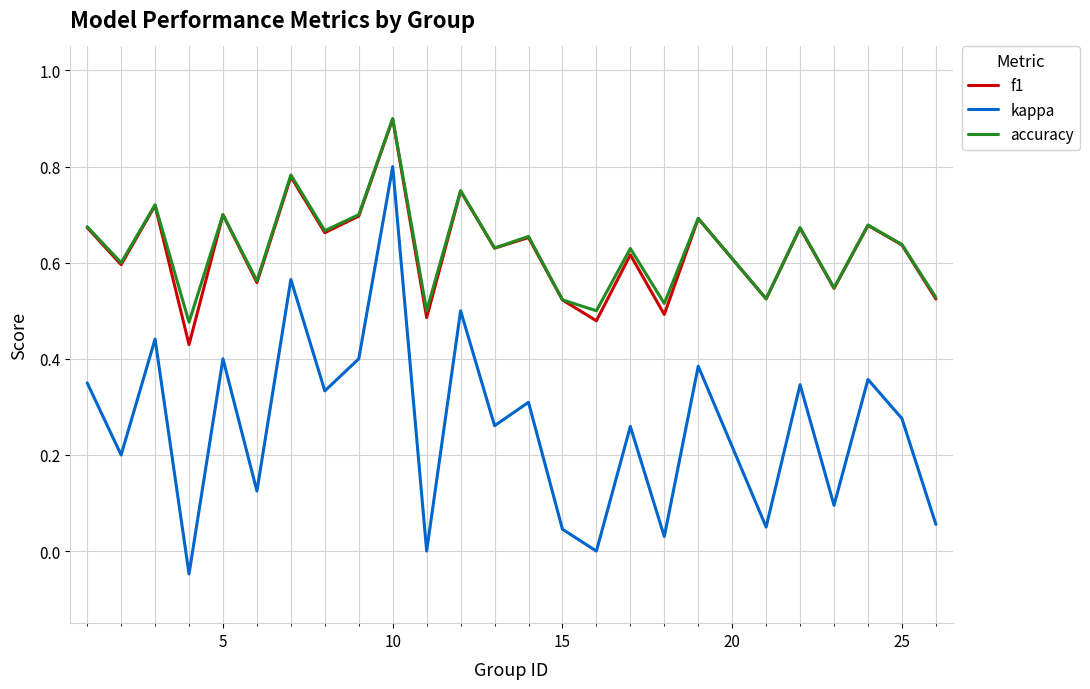

Which series has the largest range (max minus min)?

kappa